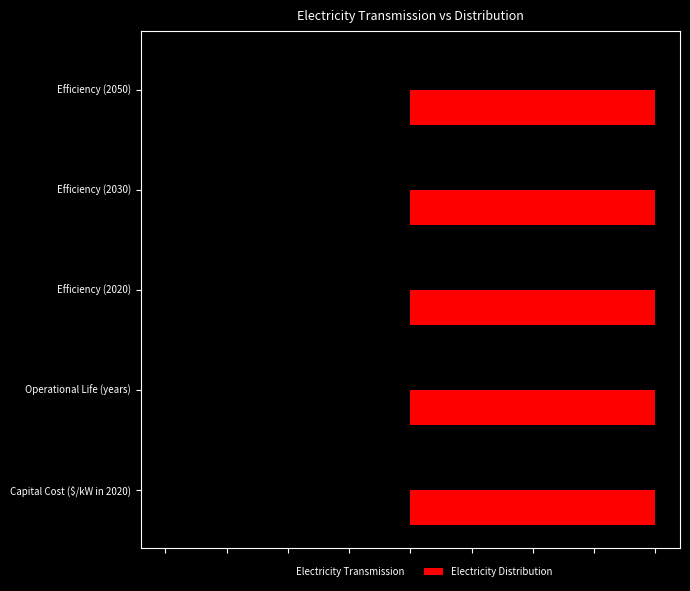

What are all the series names shown in the legend?

Electricity Transmission, Electricity Distribution